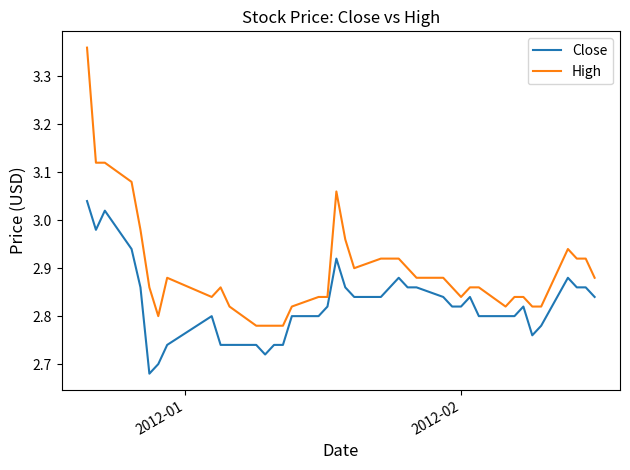

Which series has the largest total across all categories?

High